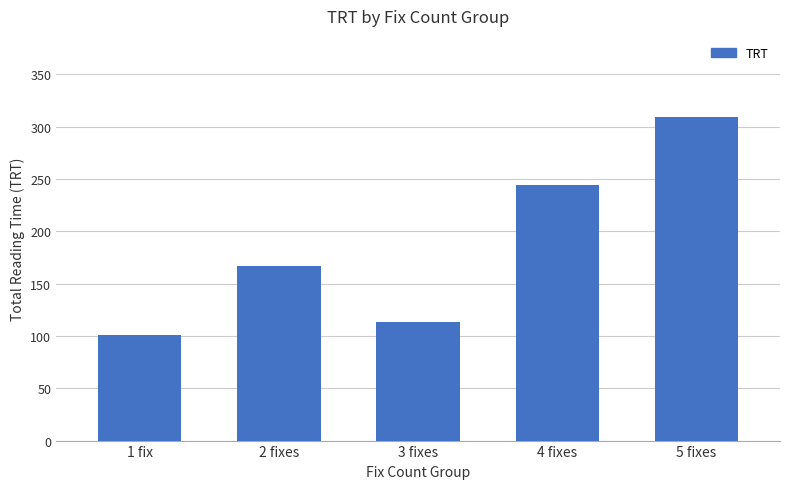

What value does the data have at 4 fixes?

243.8